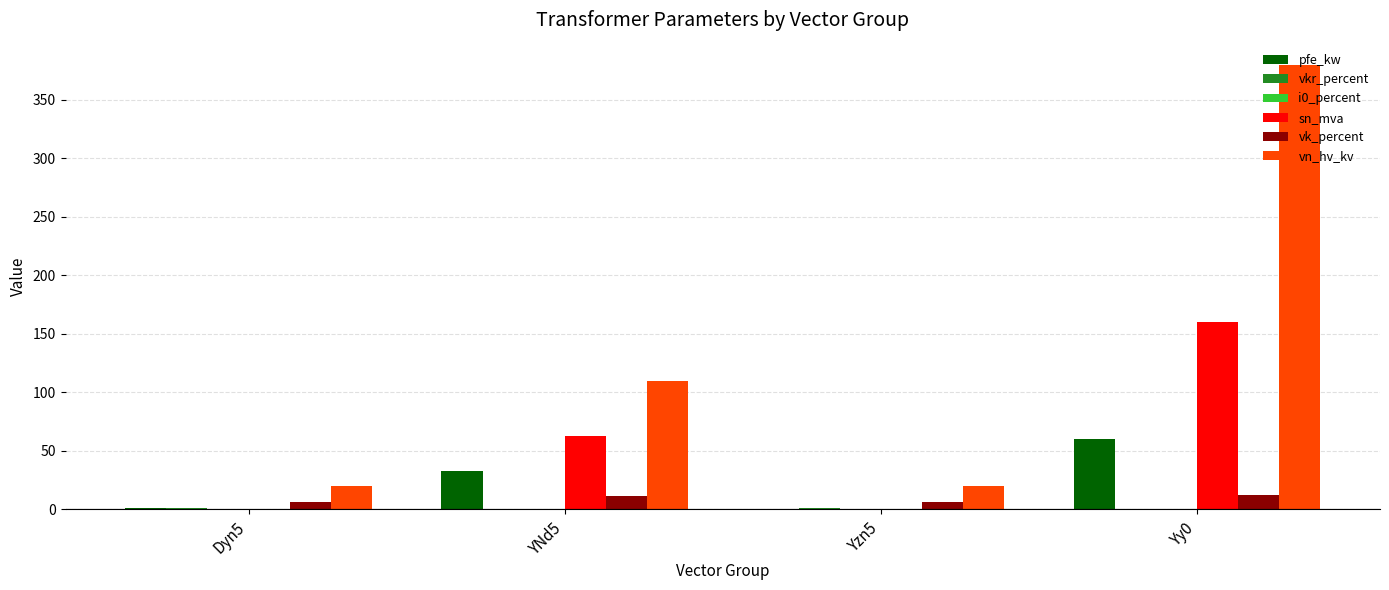

Count the number of data series in this chart.

6